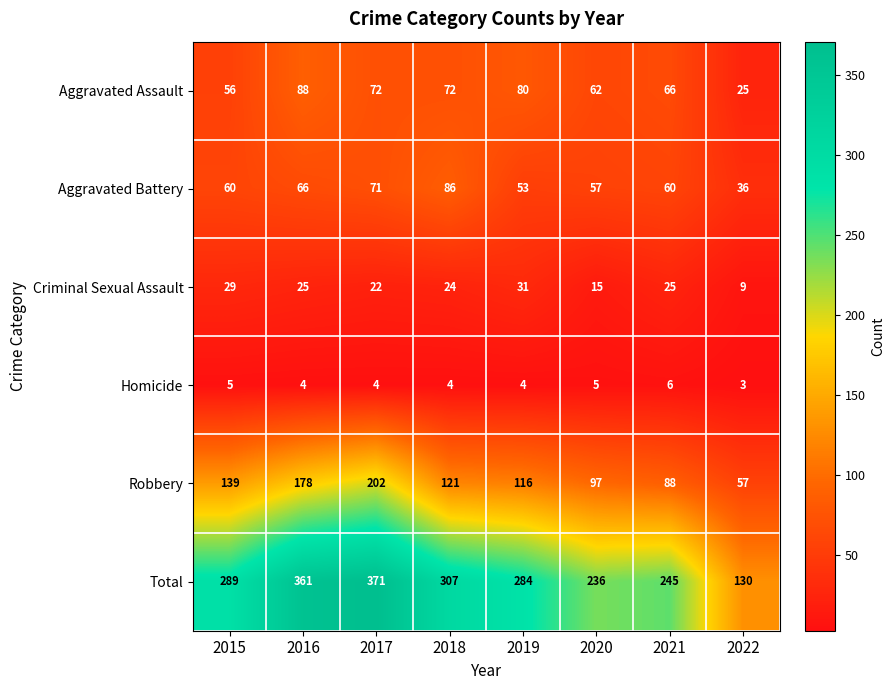

How many values in the Robbery series are below 121?

4